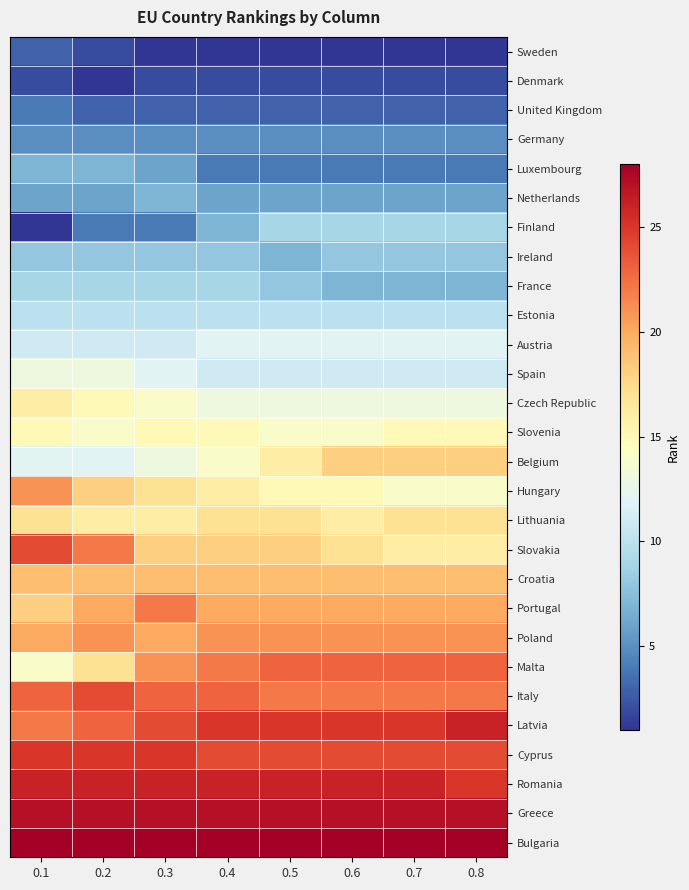

How many distinct data groups are displayed?

28